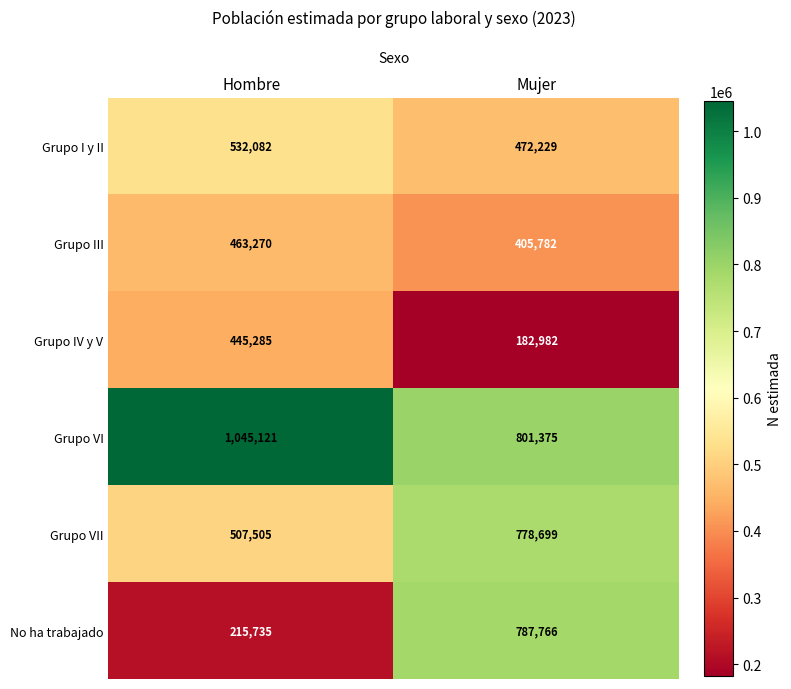

Reading right to left, what are all the values shown in this chart?

Grupo I y II: Mujer=472229	Hombre=532082
Grupo III: Mujer=405782	Hombre=463270
Grupo IV y V: Mujer=182982	Hombre=445285
Grupo VI: Mujer=801375	Hombre=1045121
Grupo VII: Mujer=778699	Hombre=507505
No ha trabajado: Mujer=787766	Hombre=215735